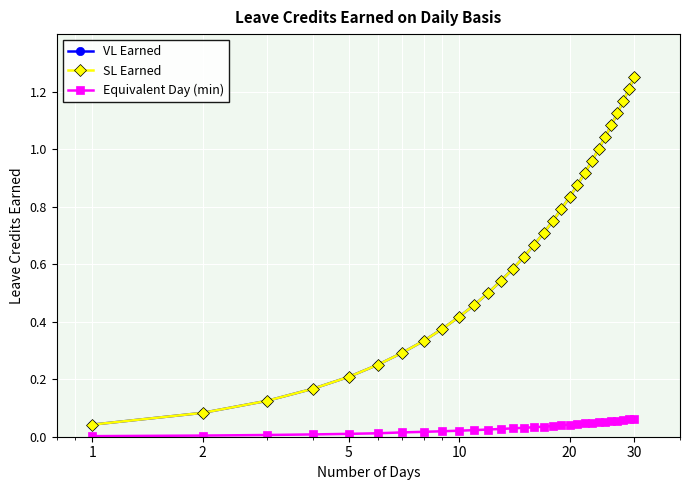

Is this an area chart (filled region under the line)?

No